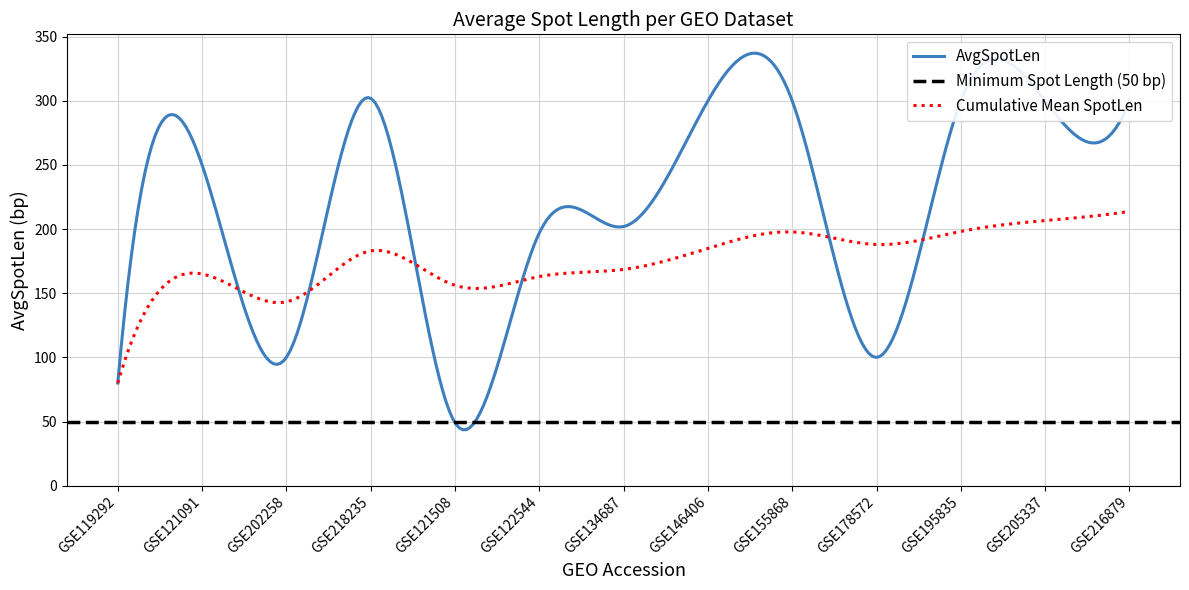

The value at GSE122544 is 315. True or false?

False